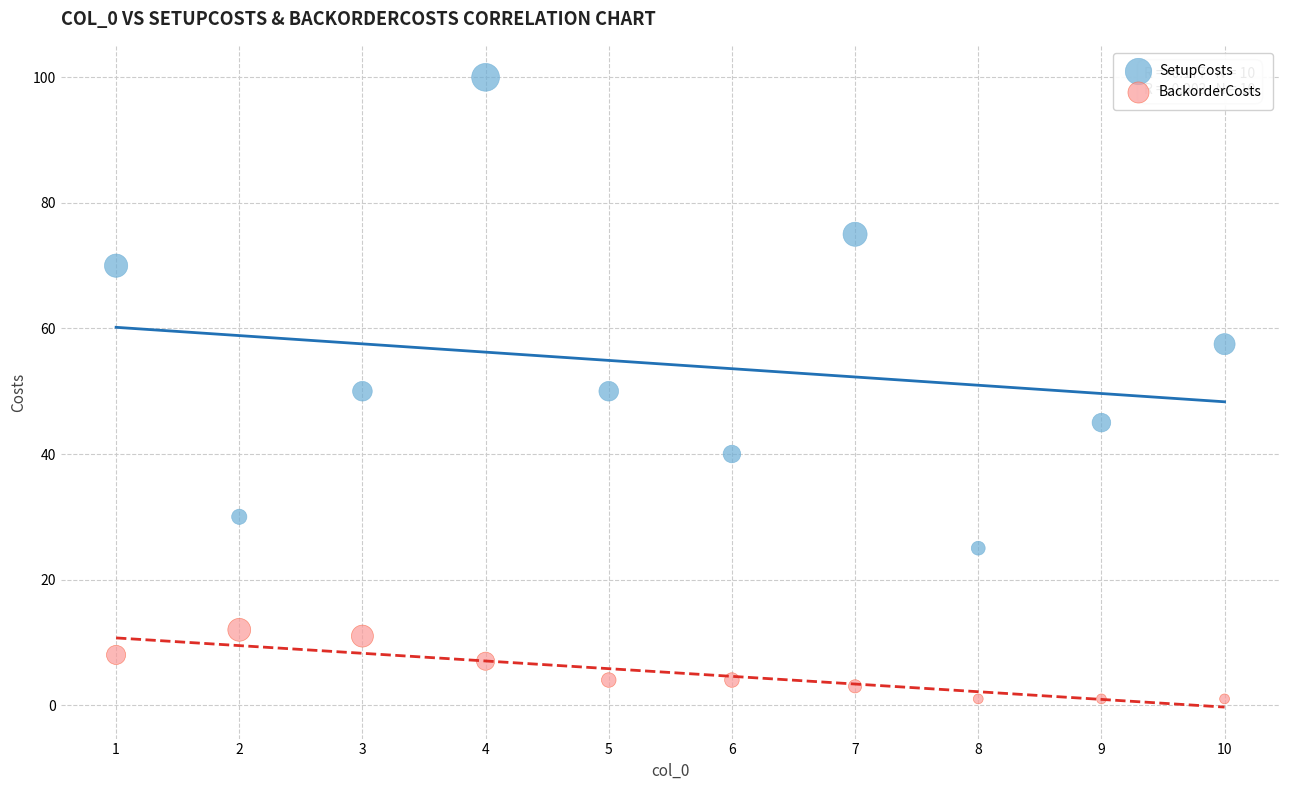

Which series has the largest Y range (max minus min)?

SetupCosts